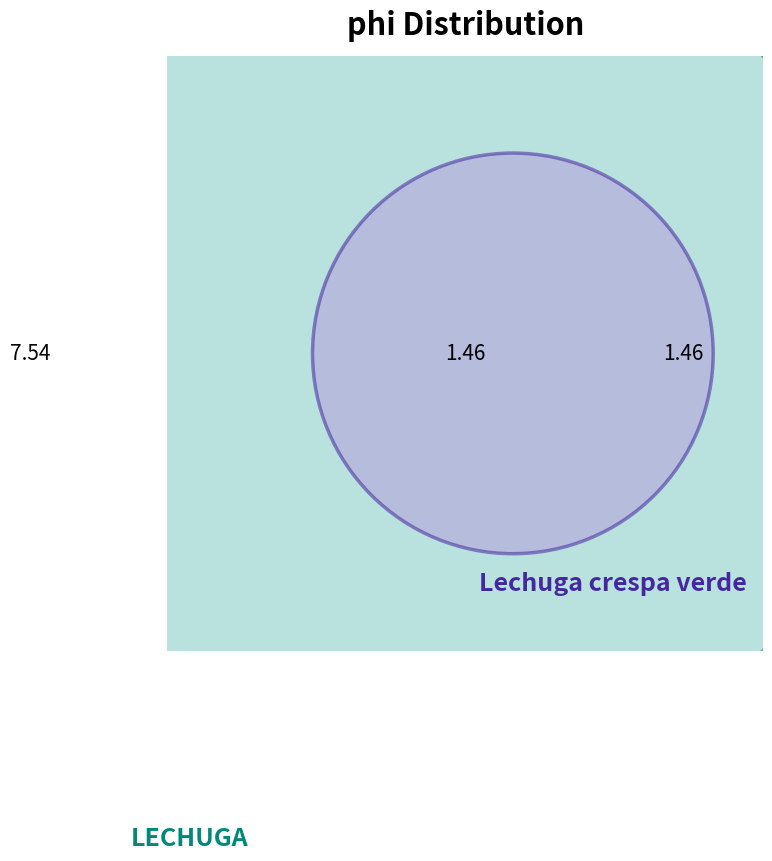

Does any single category account for the majority?

Yes